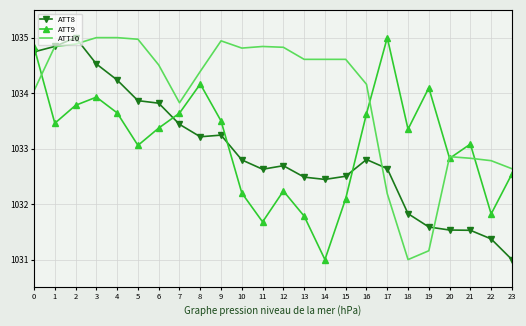

Which series ends up on top after the final intersection of ATT8 and ATT9?

ATT9